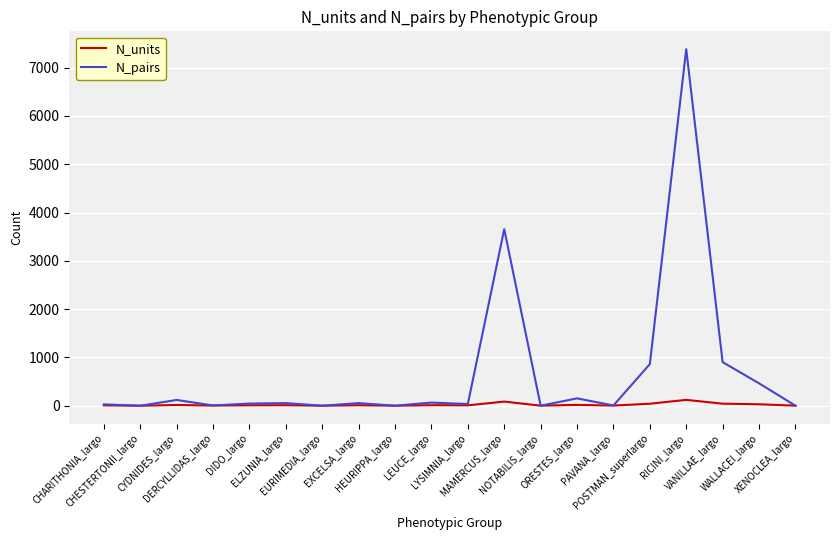

Where is the first local maximum for N_pairs?

CYDNIDES_largo